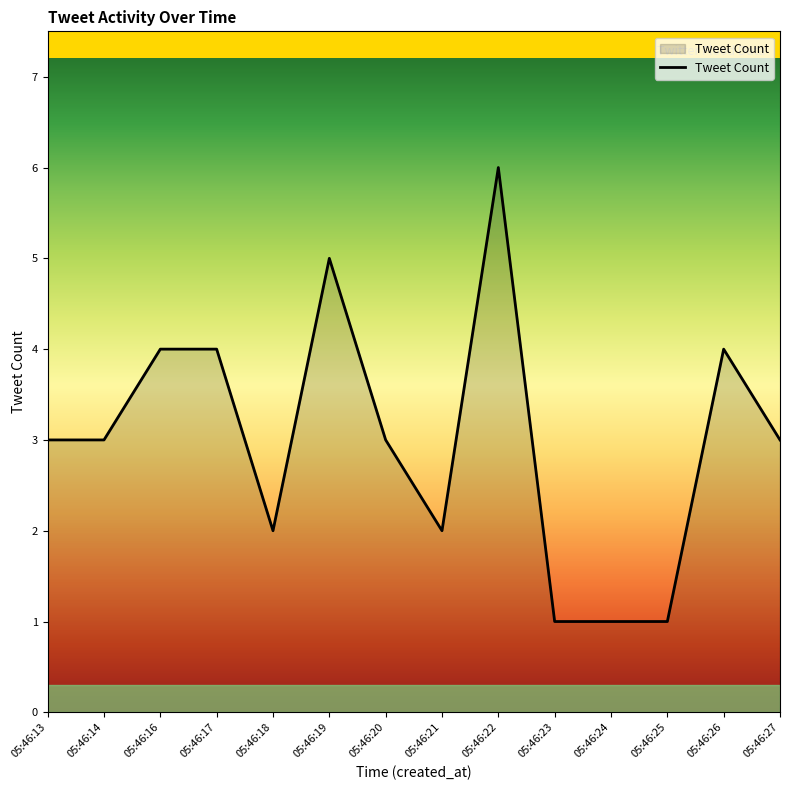

What is the greatest value displayed?

6